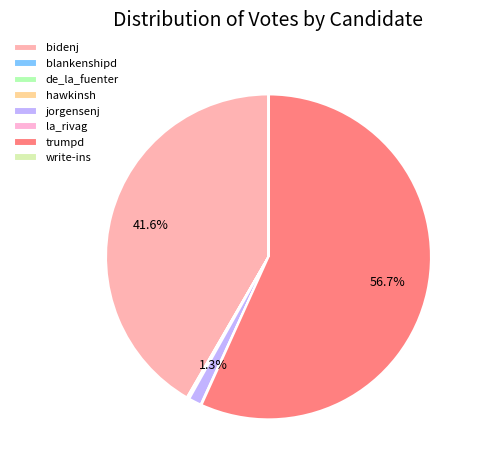

Rank the categories by value from lowest to highest.

write-ins, blankenshipd, de_la_fuenter, la_rivag, hawkinsh, jorgensenj, bidenj, trumpd